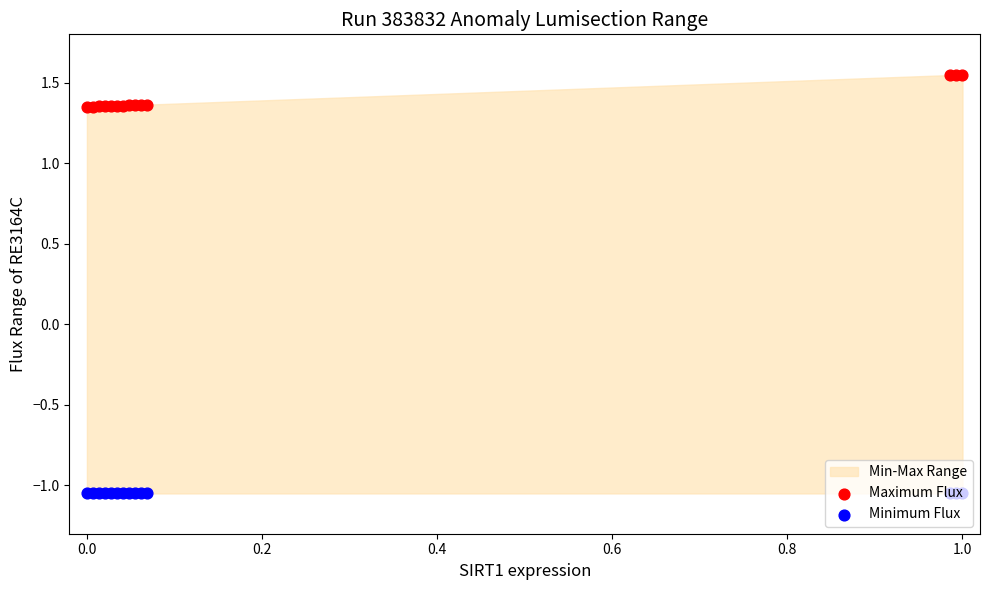

Which series has the largest total across all categories?

Maximum Flux